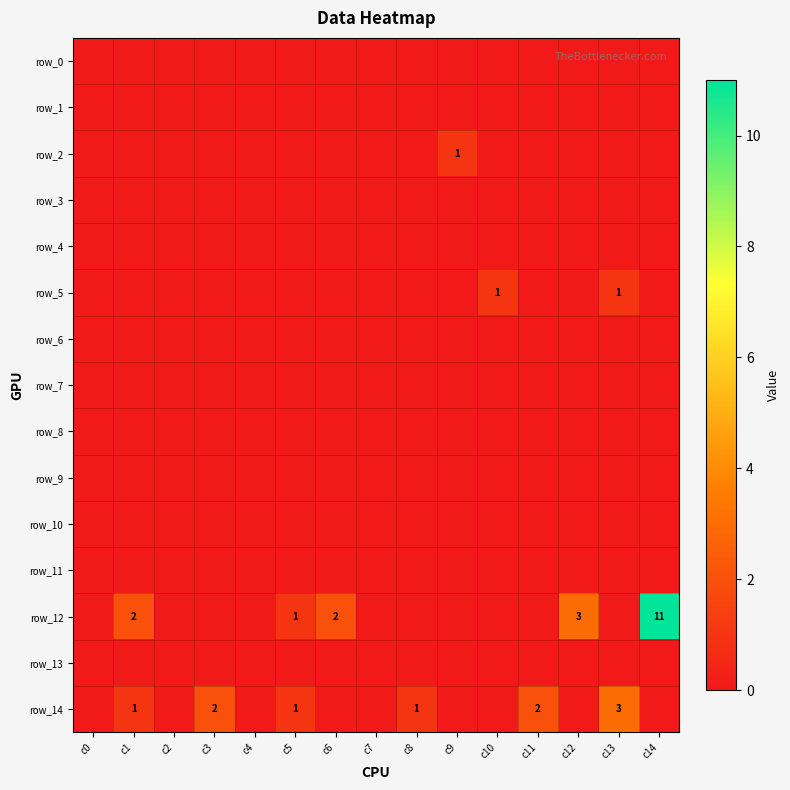

At c9, list the series in order from largest to smallest.

row_2, row_0, row_1, row_3, row_4, row_5, row_6, row_7, row_8, row_9, row_10, row_11, row_12, row_13, row_14